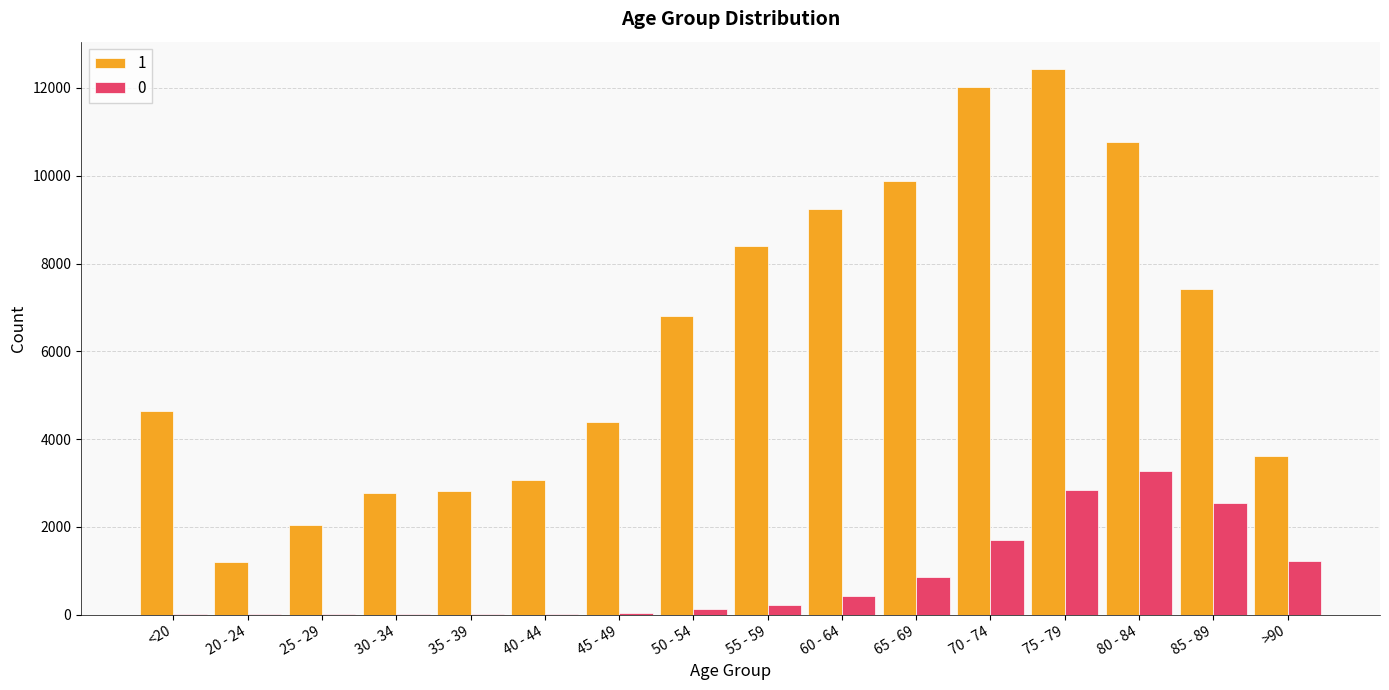

The value of 1 at 60 - 64 is 12498. True or false?

False